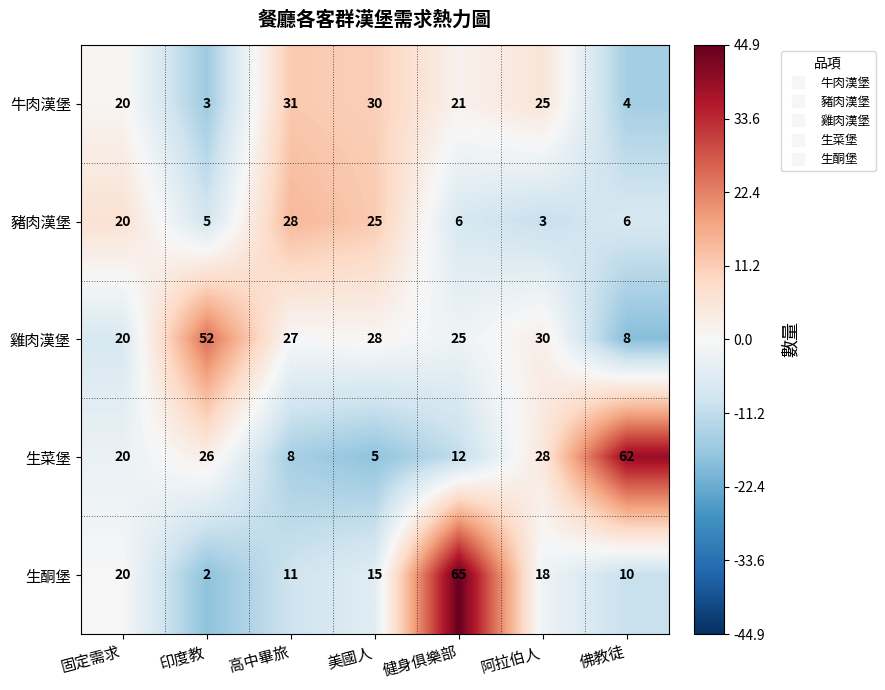

What is the difference between the maximum and minimum values in the 牛肉漢堡 series?

28